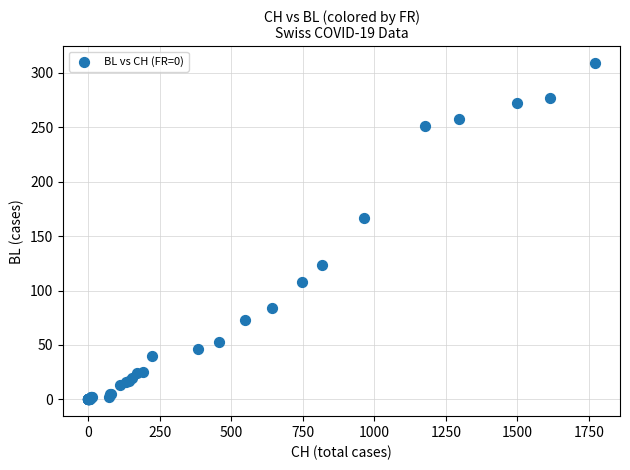

What Y value in the scatter plot is closest to 154?

167